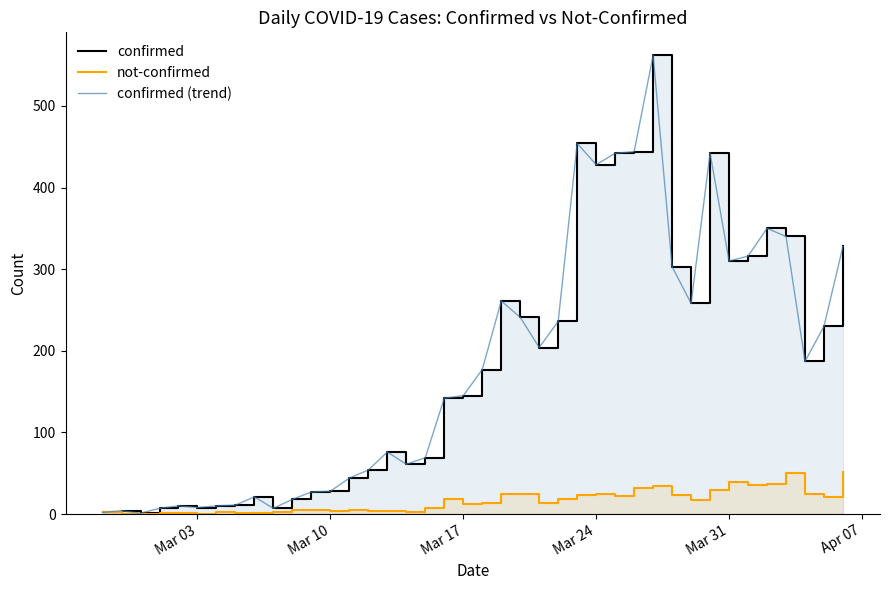

Is it true that not-confirmed equals 12 at Mar 17?

True